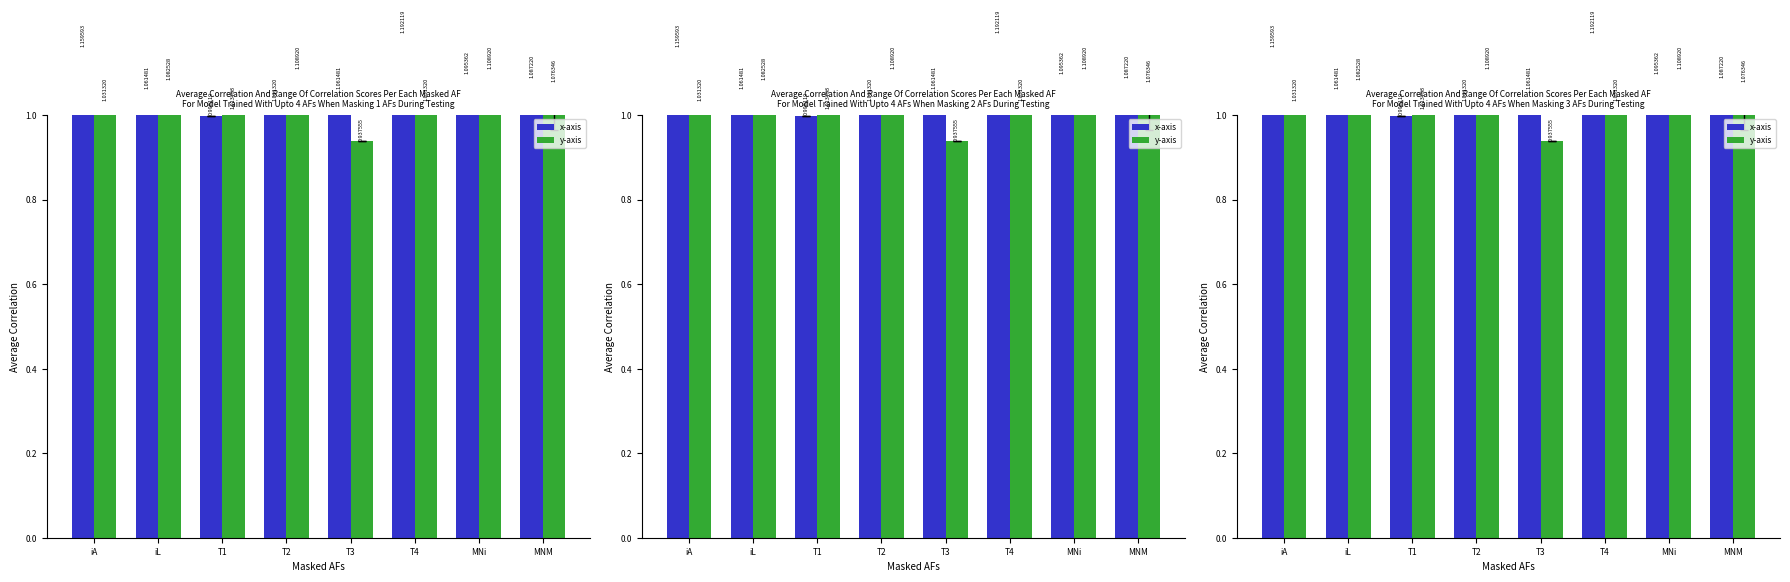

Reading left to right, what are all the values shown in this chart?

x-axis: iA=1.2	iL=1.1	T1=1.0	T2=1.0	T3=1.1	T4=1.2	MNi=1.1	MNM=1.1
y-axis: iA=1.0	iL=1.1	T1=1.0	T2=1.1	T3=0.9	T4=1.0	MNi=1.1	MNM=1.1